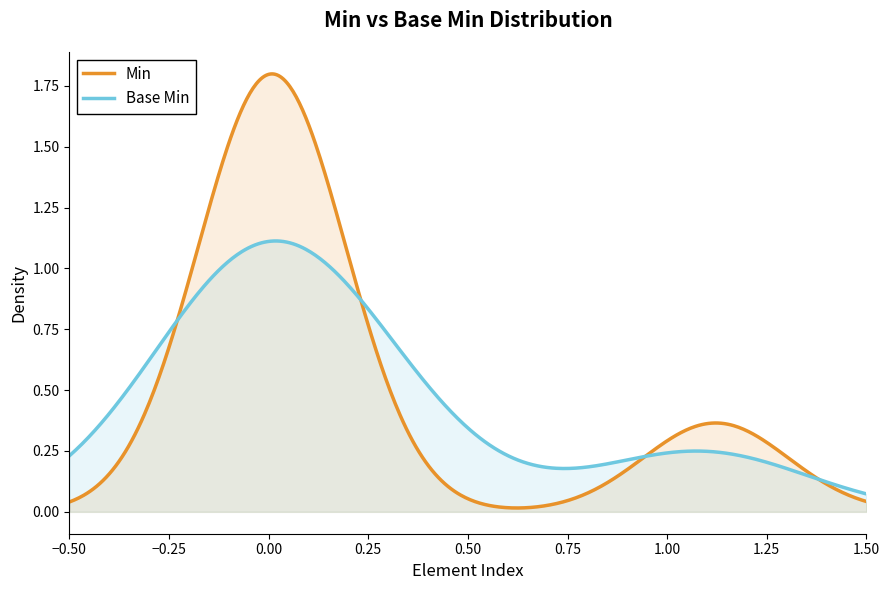

Which series has the largest range (max minus min)?

Min